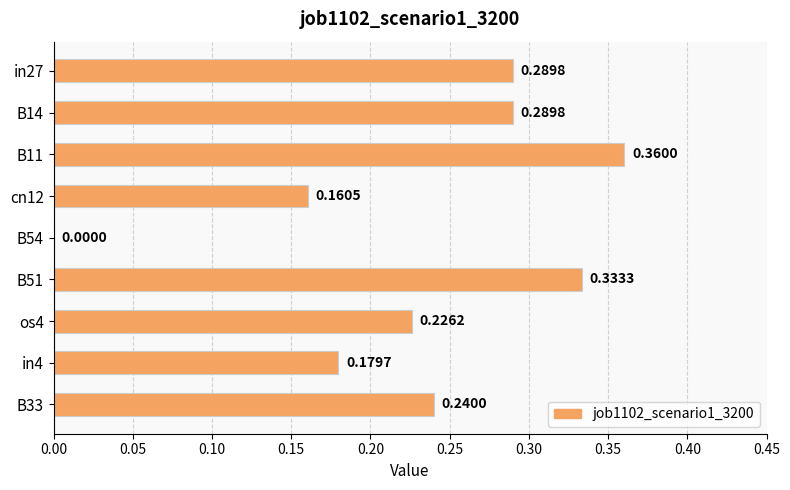

What is the sum of all values?

2.1